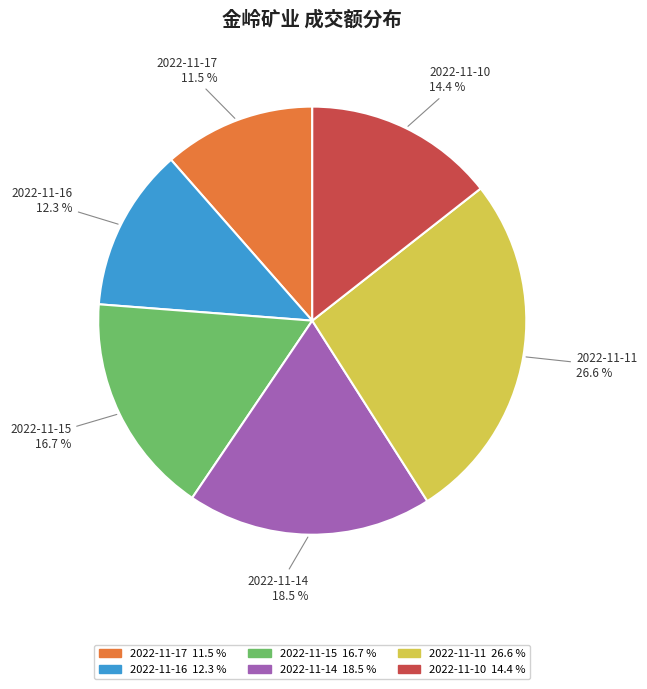

Which slice is the largest?

2022-11-11